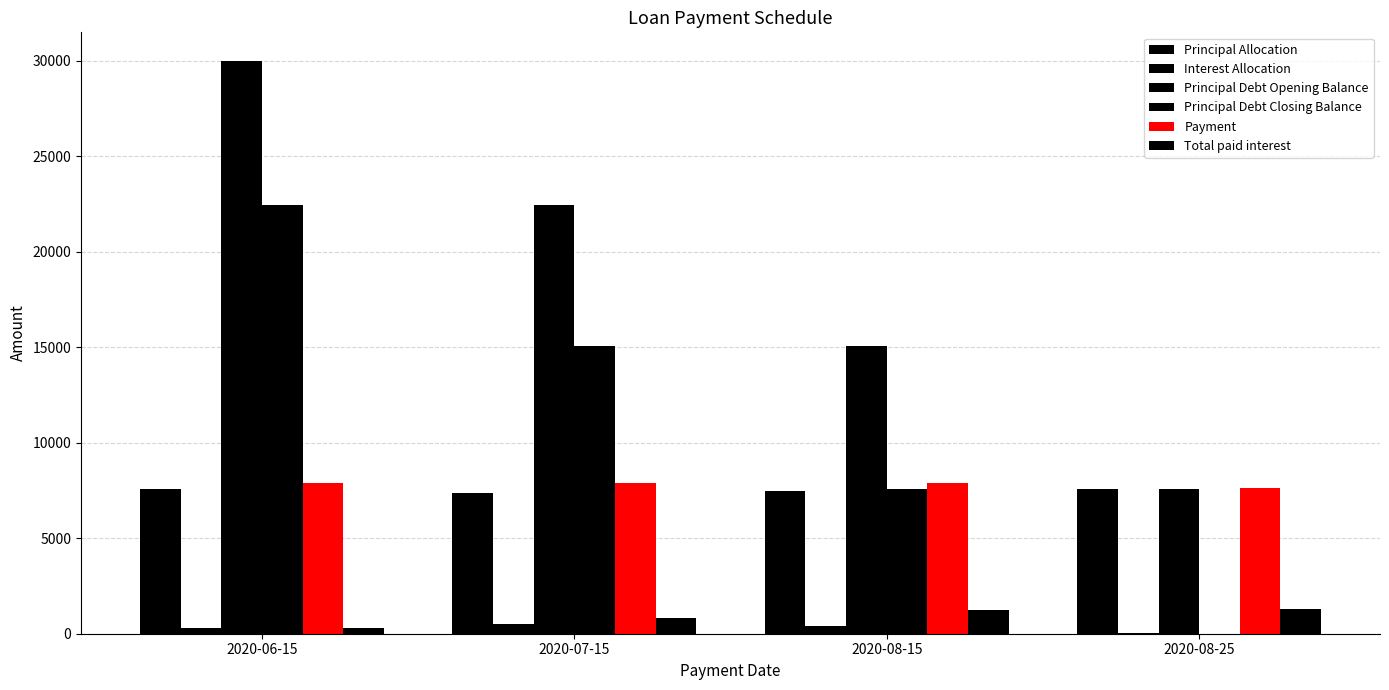

Reading left to right, transcribe all the data shown in this chart.

Principal Allocation: 7567.6	7358.3	7498.5	7575.7
Interest Allocation: 315.0	524.3	384.1	62.3
Principal Debt Opening Balance: 30000.0	22432.4	15074.2	7575.7
Principal Debt Closing Balance: 22432.4	15074.2	7575.7	0.0
Payment: 7882.6	7882.6	7882.6	7638.0
Total paid interest: 315.0	839.3	1223.4	1285.7